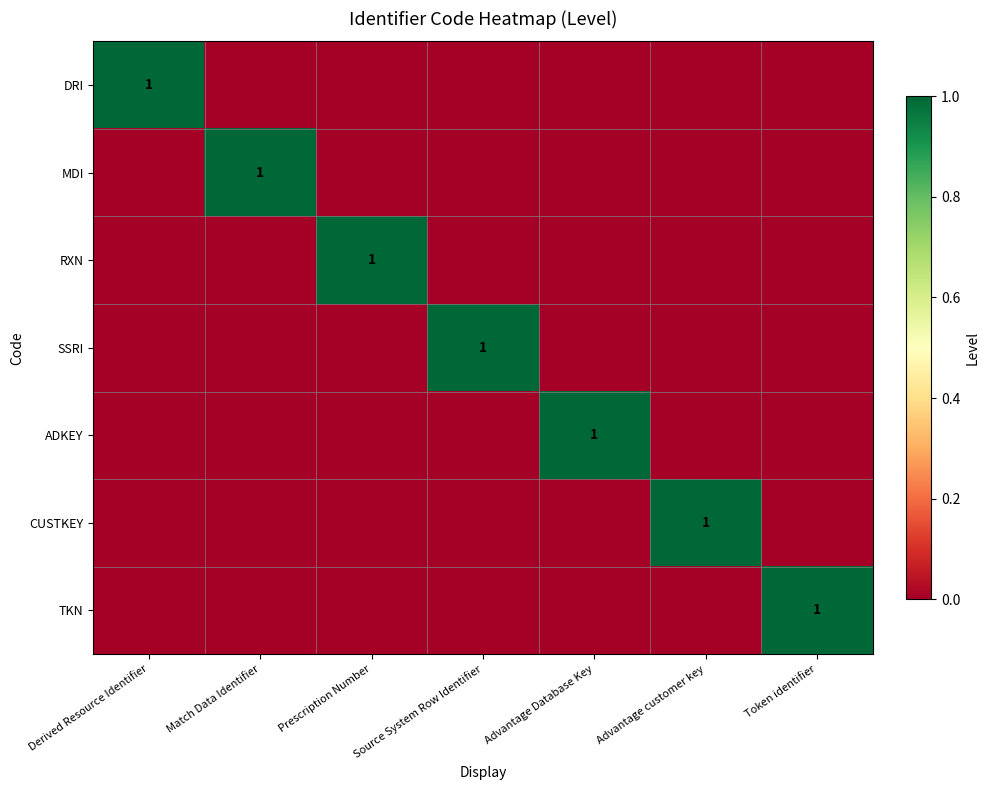

The DRI series shows 1 at Derived Resource Identifier. True or false?

True